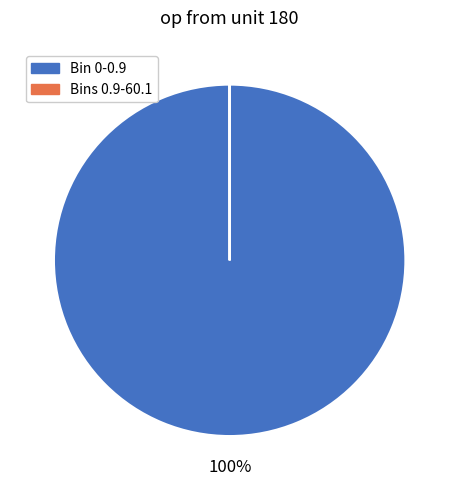

To the nearest percent, what percentage of the pie is Bin 0-0.9?

100%